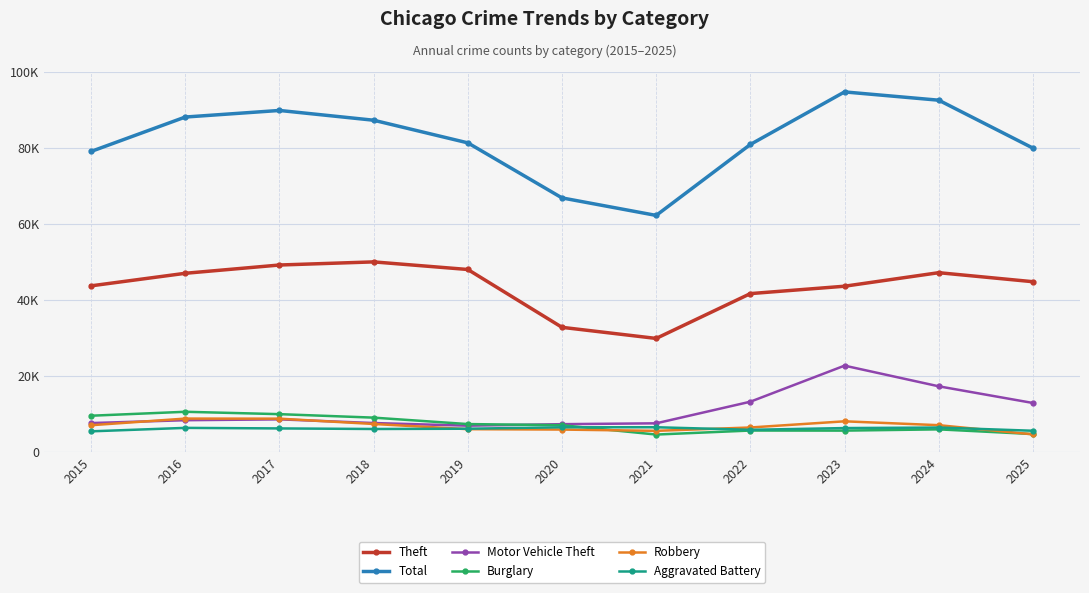

Does the chart have visible grid lines?

Yes